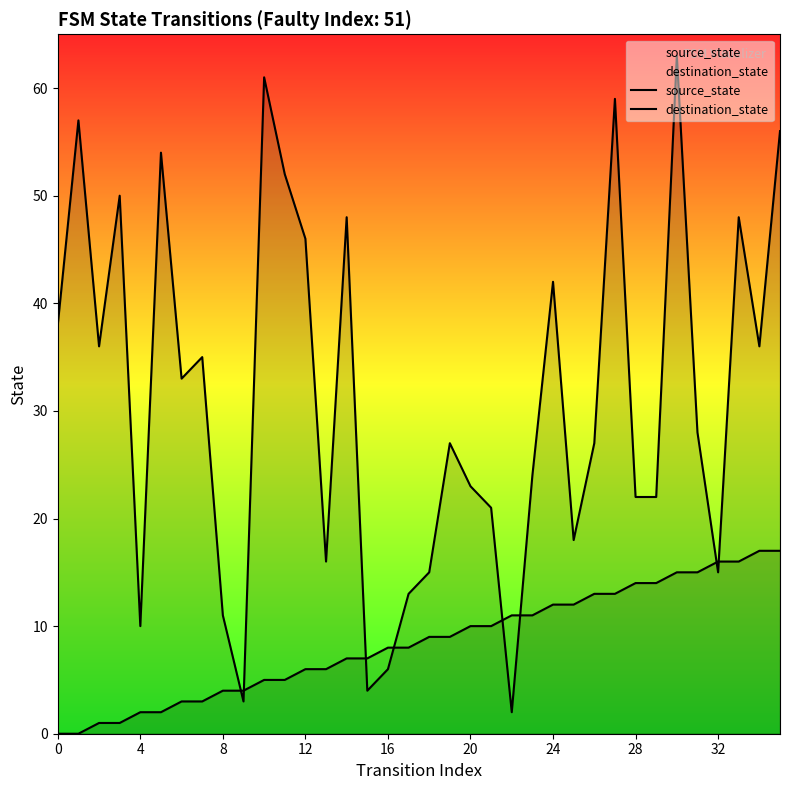

Which has a higher value, 12 or 10?

10